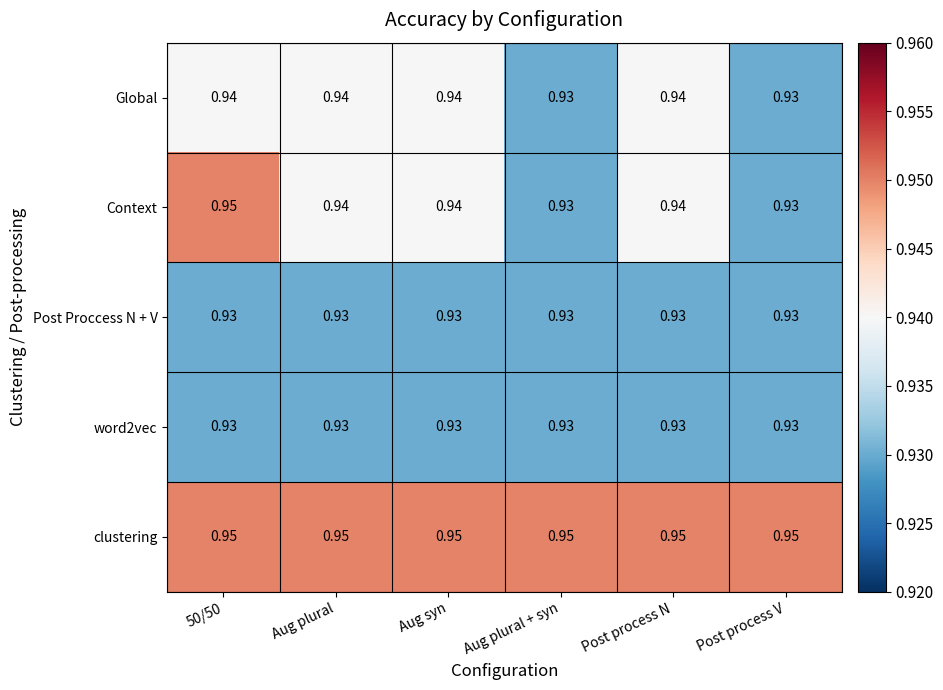

Which series has the largest range (max minus min)?

Context